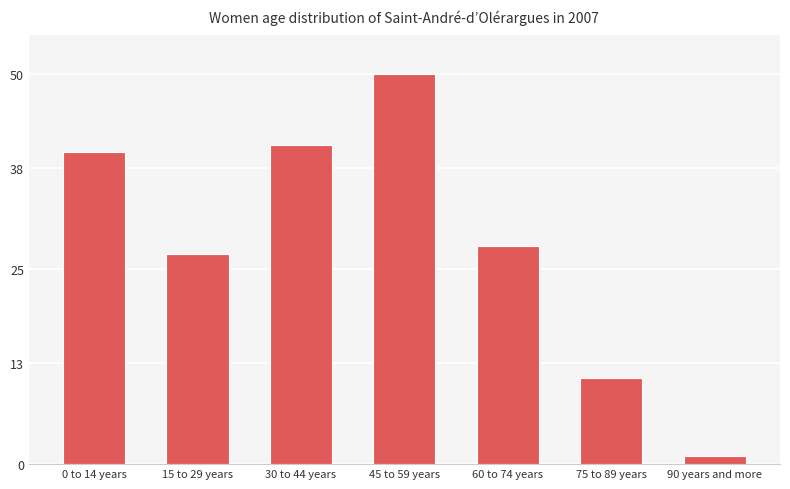

True or false: the data shows 17 at 30 to 44 years.

False